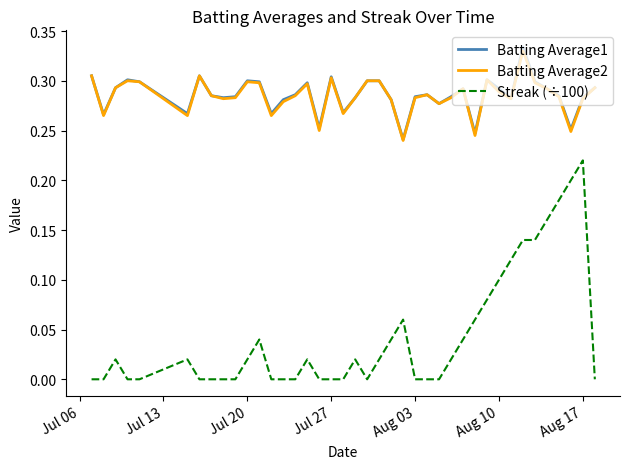

Which series has the widest spread of values?

Streak (÷100)